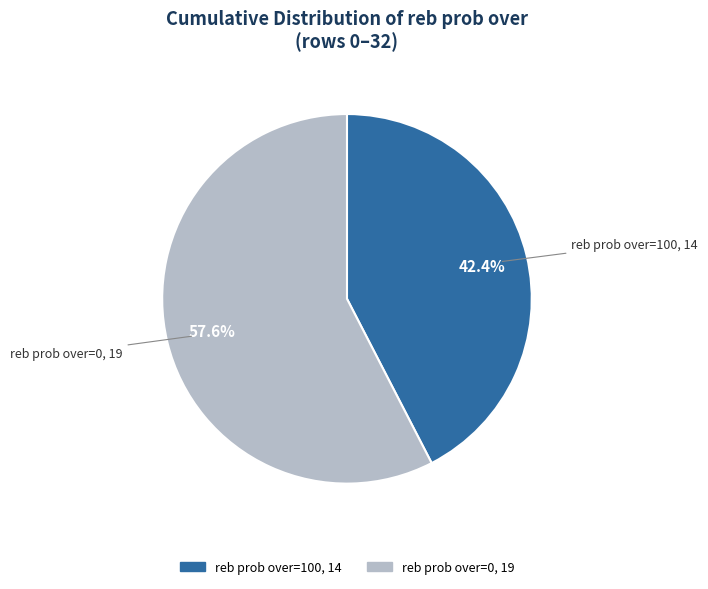

Is there a majority slice in this chart?

Yes